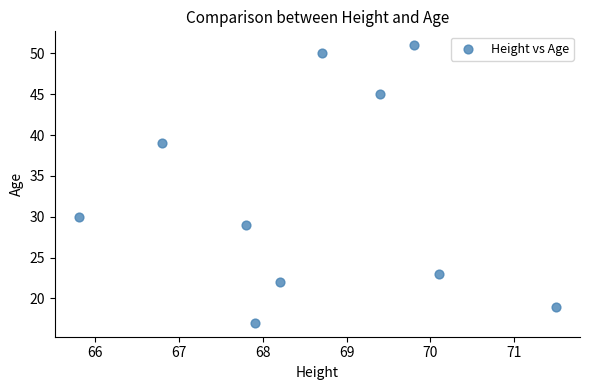

What is the range of Y values (max minus min)?

34